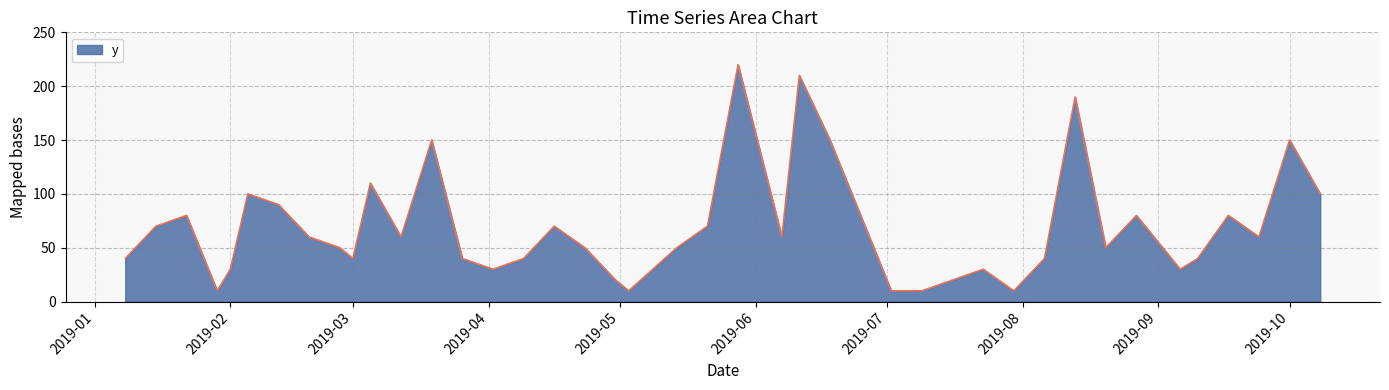

How many interior local peaks (higher than both neighbors) does the data have?

12